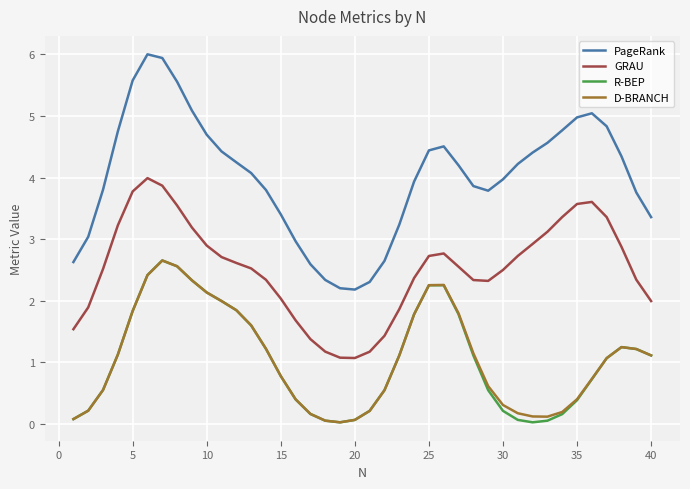

In PageRank, how many points are higher than both neighbors (excluding endpoints)?

3